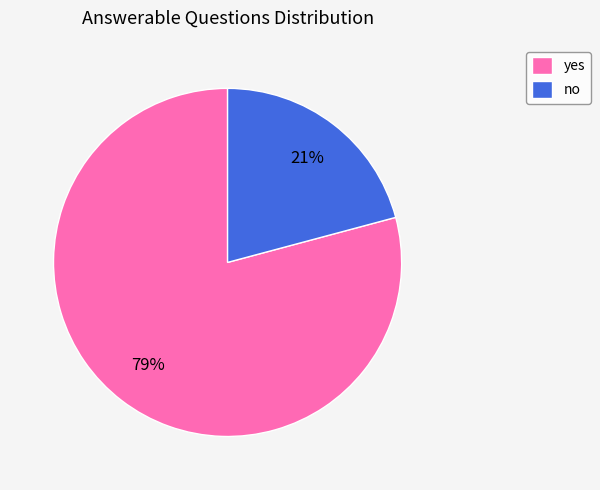

Is no the majority of the pie?

No